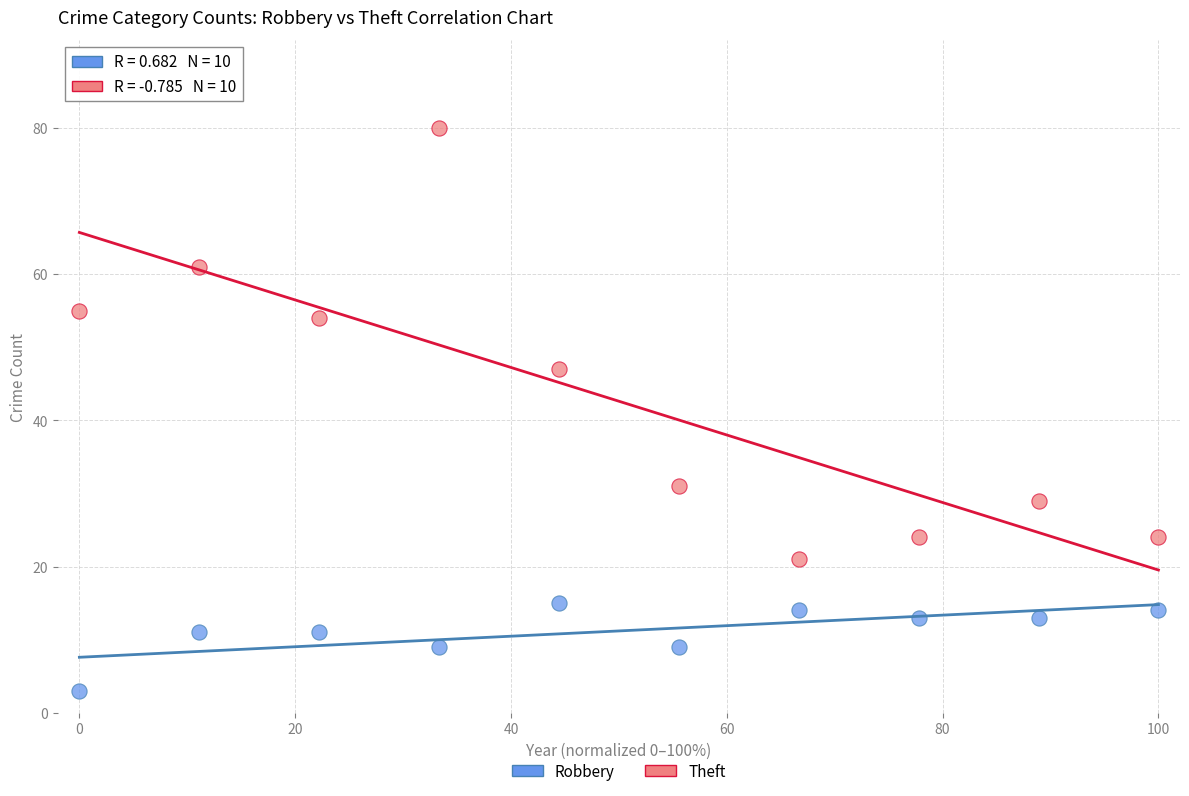

Which series contains the lowest Y value?

Robbery